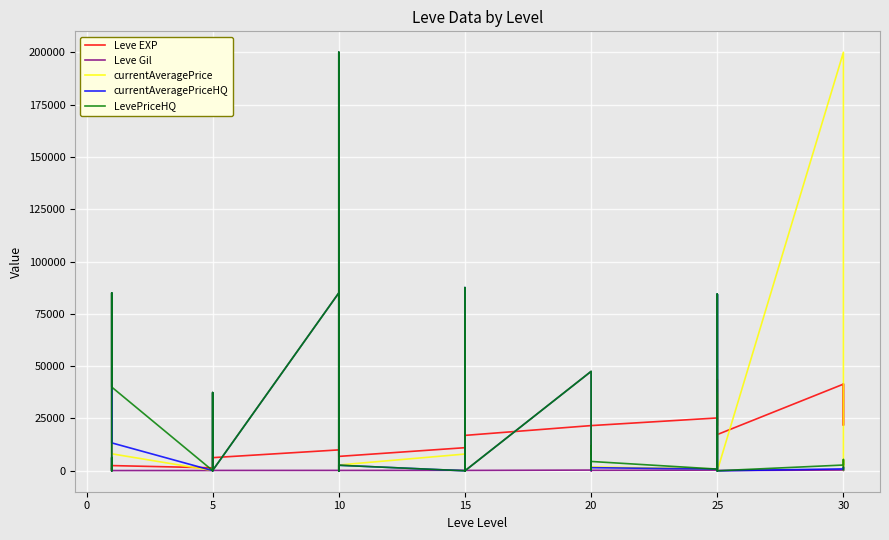

Reading left to right, extract all data points from this chart.

Leve EXP: 800.0	1330.0	800.0	980.0	2490.0	1420.0	1420.0	3600.0	6280.0	9990.0	8930.0	12030.0	7880.0	8930.0	6880.0	11040.0	22790.0	14920.0	22790.0	16920.0	16920.0	21600.0	11560.0	17120.0	21600.0	7710.0	21600.0	25250.0	21650.0	26160.0	36390.0	43600.0	17310.0	41410.0	41410.0	21740.0	41410.0
Leve Gil: 113.0	114.0	115.0	112.0	112.0	139.0	169.0	140.0	170.0	191.0	169.0	230.0	168.0	284.0	175.0	230.0	468.0	172.0	234.0	170.0	174.0	344.0	101.0	485.0	281.0	101.0	230.0	326.0	229.0	203.0	379.0	715.0	126.0	372.0	296.0	175.0	440.0
currentAveragePrice: 129.4	3388.3	24.0	85004.5	8120.8	126.7	37376.2	279.4	188.5	85004.5	241.2	80006.7	200000.0	188.7	2775.8	8000.0	72513.7	0.0	72513.7	1850.0	0.0	47507.5	1475.0	292.2	1894.4	326.0	1827.9	882.4	640.6	36949.3	8000.0	36949.3	0.0	200000.0	1050.2	5010.5	272.1
currentAveragePriceHQ: 157.8	6326.7	11.7	85004.5	13334.7	87.3	37376.2	0.0	167.2	85004.5	0.0	80006.7	200000.0	0.0	2651.0	0.0	87515.8	0.0	87515.8	4000.0	0.0	47507.5	1475.0	484.6	4001.0	500.0	1487.5	811.1	3433.3	84365.3	0.0	84365.3	0.0	918.1	1792.5	925.0	549.5
LevePriceHQ: 157.8	6326.7	11.7	85004.5	40004.0	87.3	37376.2	0.0	167.2	85004.5	0.0	80006.7	200000.0	0.0	2651.0	0.0	87515.8	0.0	87515.8	12000.0	0.0	47507.5	4425.0	484.6	12003.0	1500.0	4462.5	811.1	3433.3	84365.3	0.0	84365.3	0.0	2754.4	5377.6	925.0	549.5